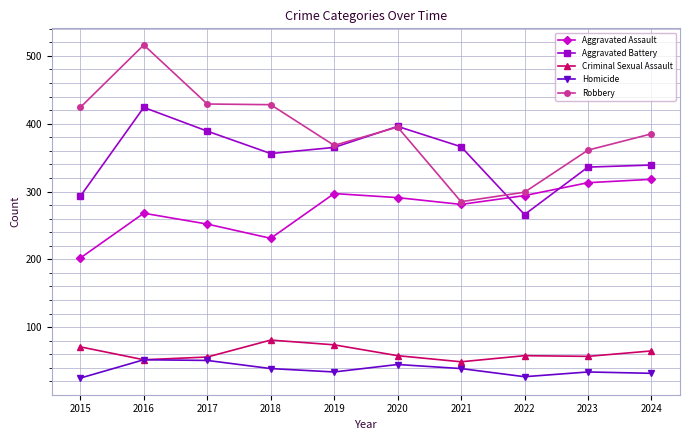

What is the difference between the maximum and second lowest values in the Criminal Sexual Assault series?

29